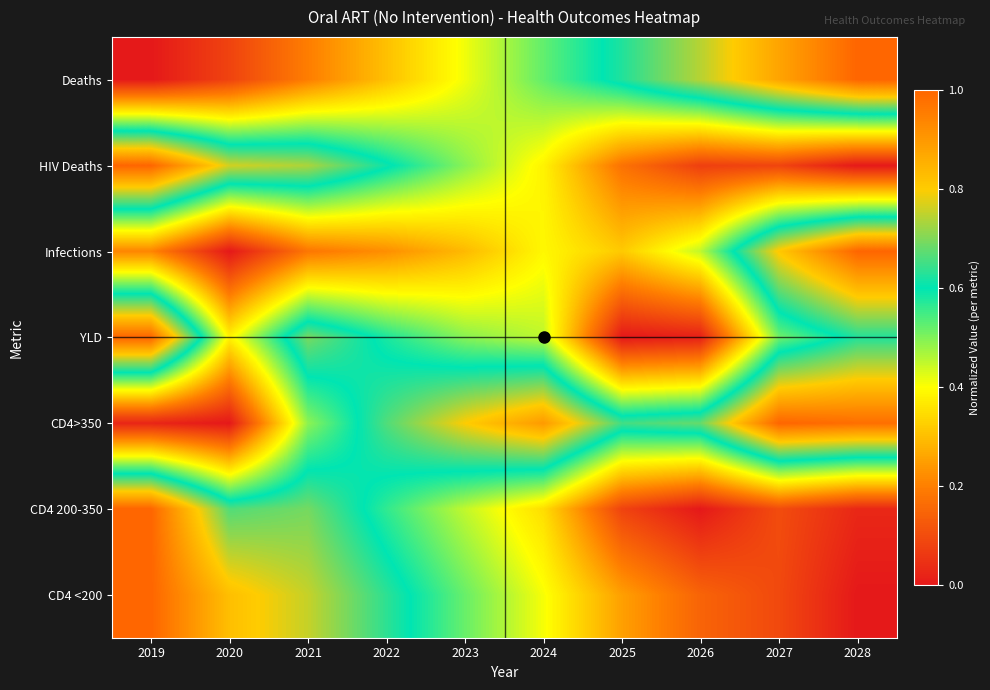

Which has a higher value, 2024 or 2022?

2024